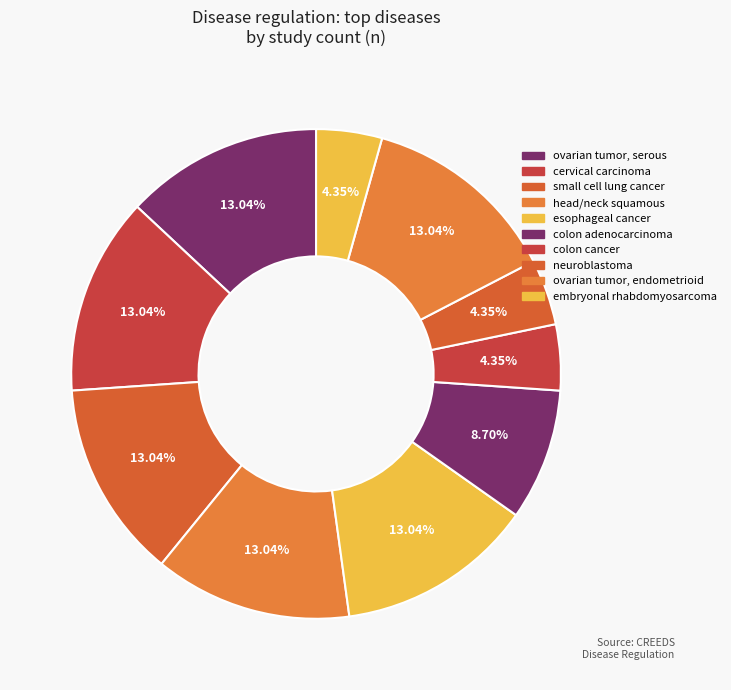

How many segments does this pie chart have?

10